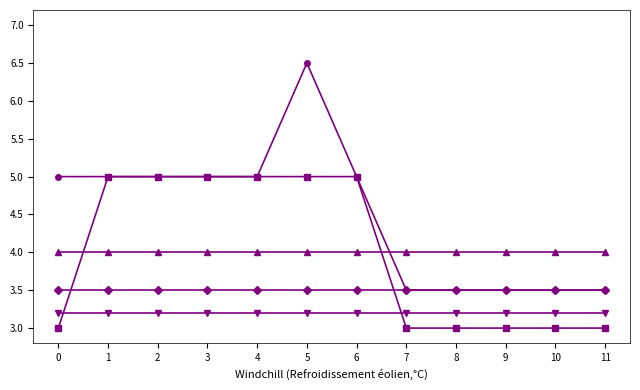

At which category is the sum across all series the highest?

5